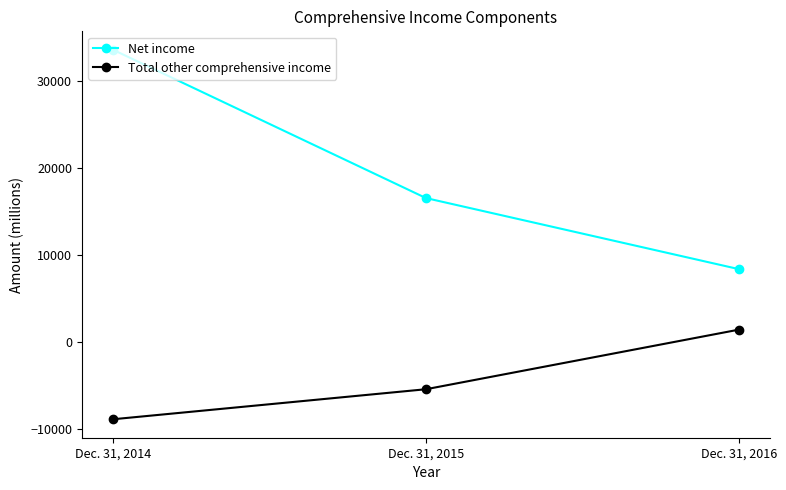

Between Dec. 31, 2014 and Dec. 31, 2015, which series saw the biggest shift?

Net income